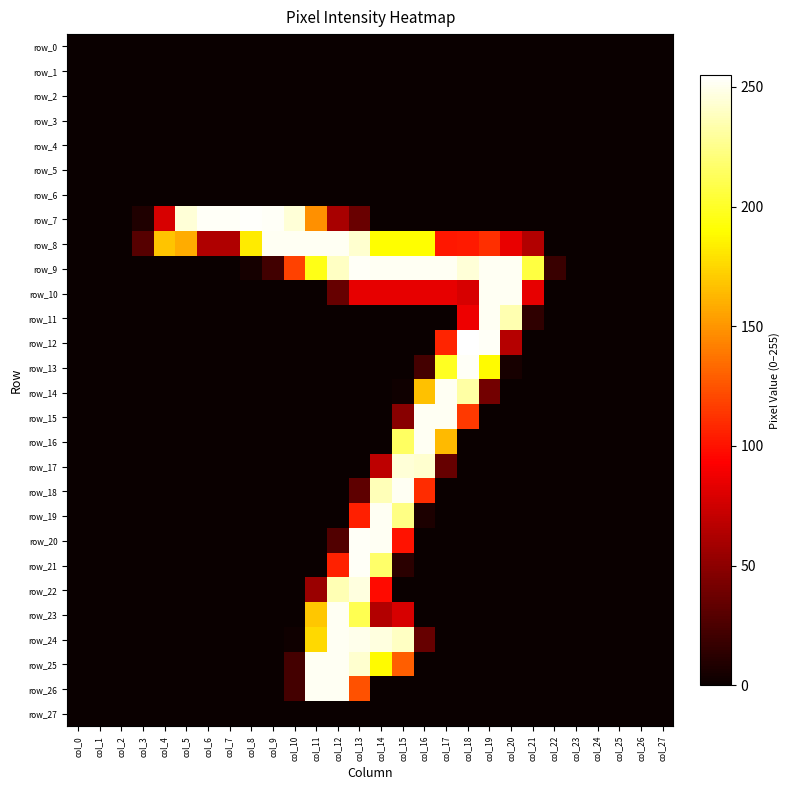

The row_15 series shows -171 at col_24. True or false?

False